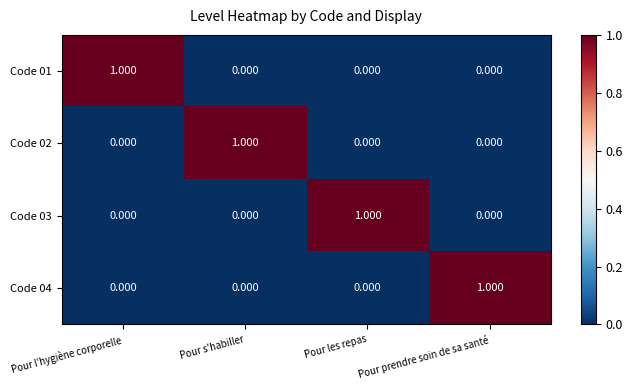

What is the difference between the highest and lowest values at Pour s'habiller?

1